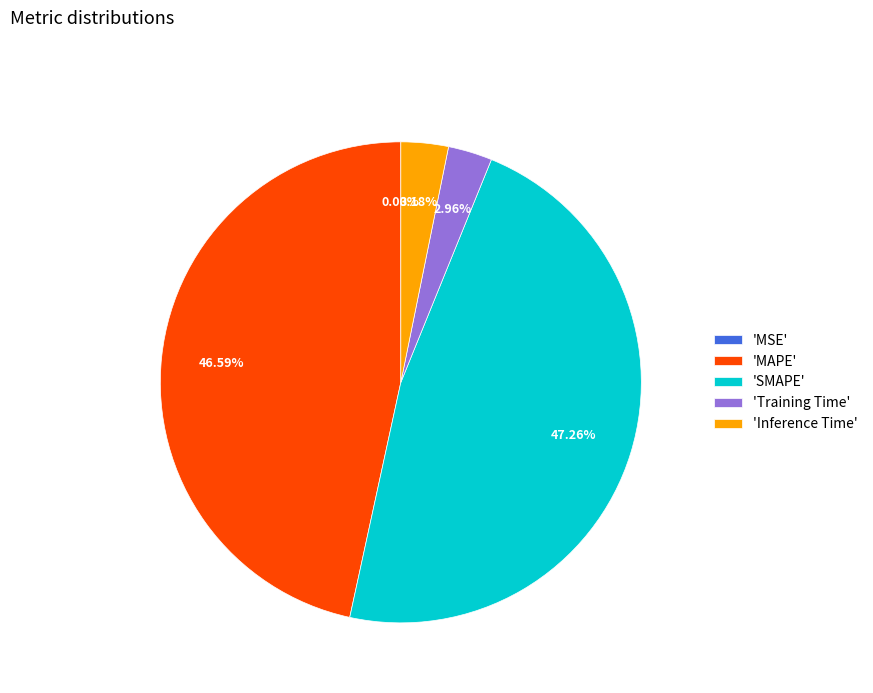

Which slice is the largest?

'SMAPE'